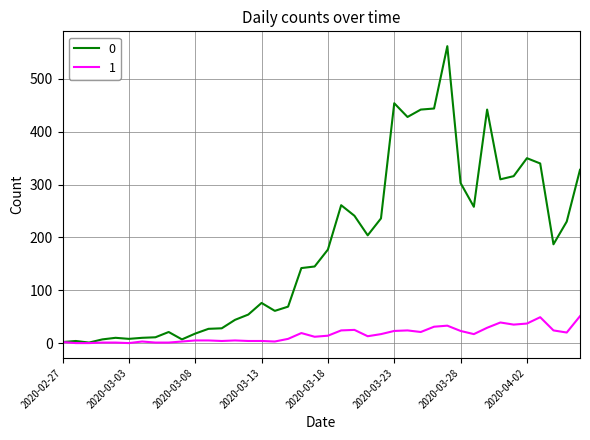

List the series in order of their overall mean, highest first.

0, 1